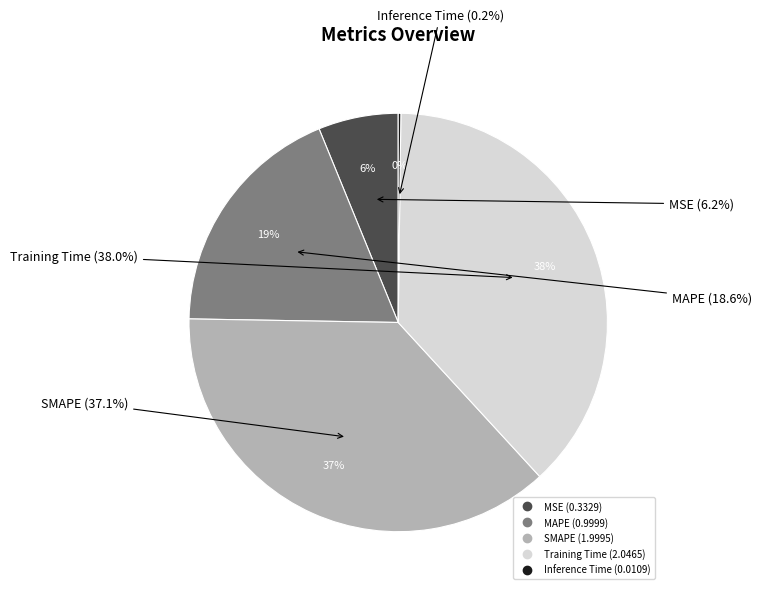

Does Inference Time represent more than half of the total?

No